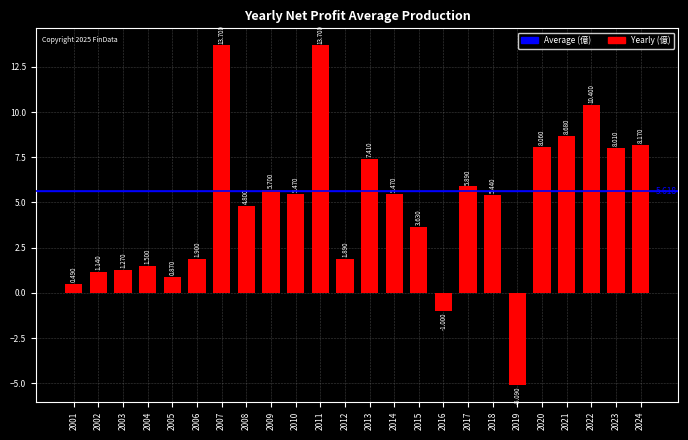

How many bars are there in total?

24